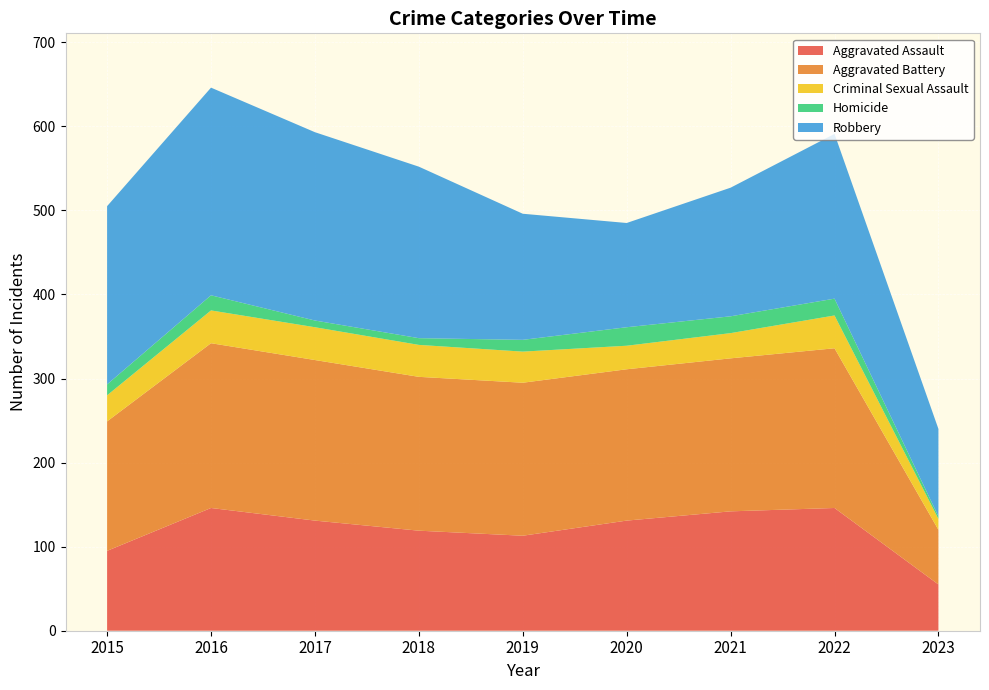

Reading left to right, extract all data points from this chart.

Aggravated Assault: 2015=95	2016=146	2017=131	2018=119	2019=113	2020=131	2021=142	2022=146	2023=55
Aggravated Battery: 2015=154	2016=196	2017=191	2018=183	2019=182	2020=180	2021=182	2022=190	2023=65
Criminal Sexual Assault: 2015=31	2016=39	2017=39	2018=38	2019=37	2020=28	2021=30	2022=39	2023=13
Homicide: 2015=13	2016=18	2017=8	2018=8	2019=14	2020=22	2021=20	2022=20	2023=3
Robbery: 2015=212	2016=247	2017=224	2018=204	2019=150	2020=124	2021=153	2022=196	2023=104